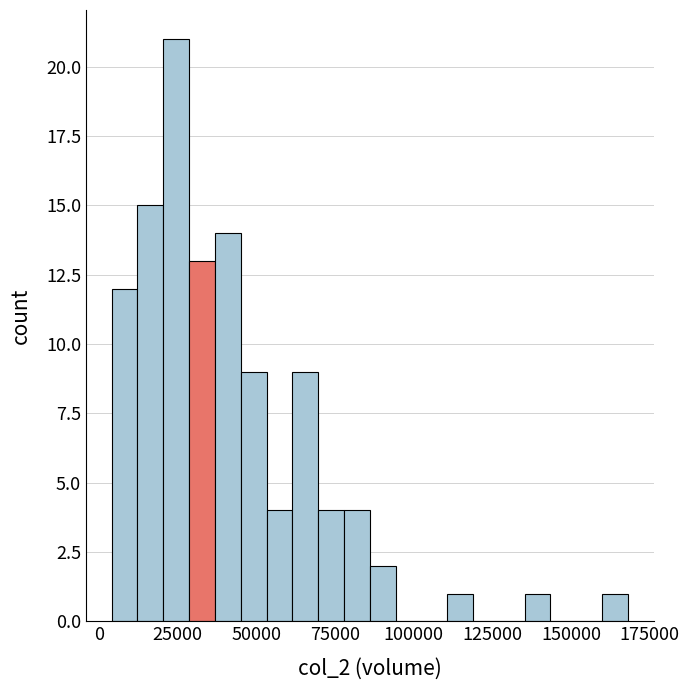

Read against the x-axis, roughly where is the centre of the tallest bar?

25000